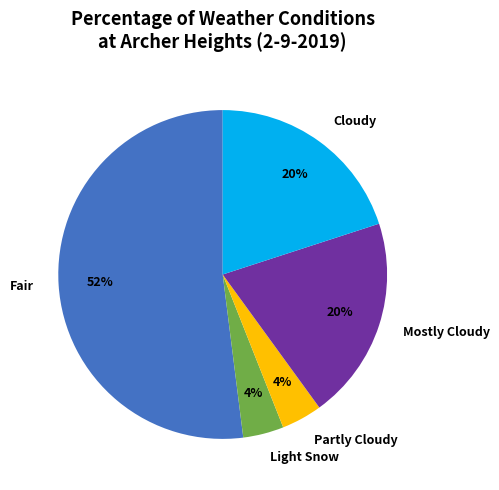

What percentage is the Light Snow slice, to the nearest percent?

4%